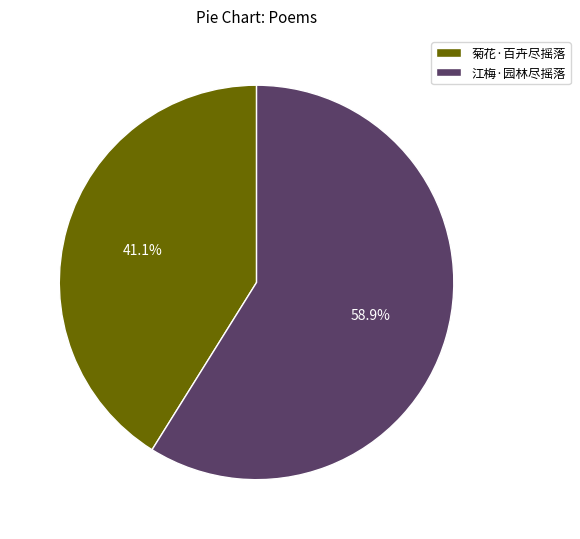

The 江梅·园林尽摇落 slice represents 59% of the pie. True or false?

True